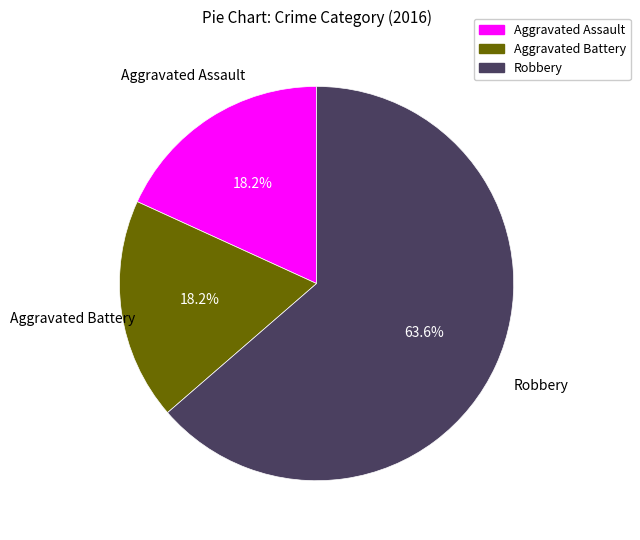

What portion of the pie excludes Aggravated Assault?

81.8%